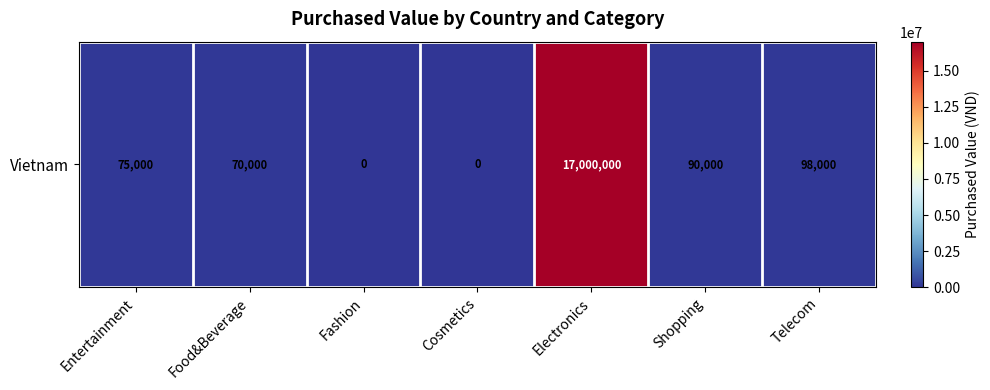

Reading left to right, extract all data points from this chart.

Entertainment=75000	Food&Beverage=70000	Fashion=0	Cosmetics=0	Electronics=17000000	Shopping=90000	Telecom=98000